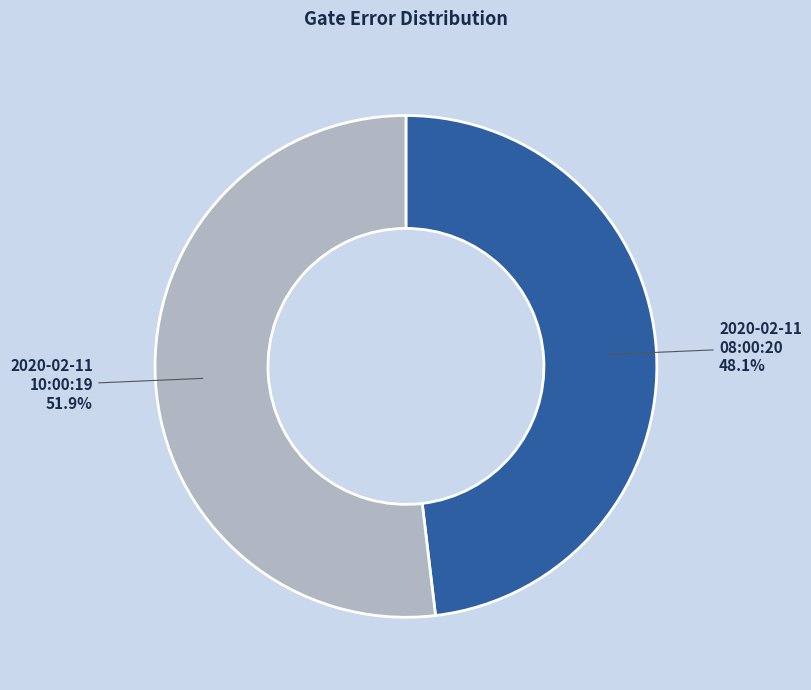

Is there any slice that represents more than half of the pie?

Yes